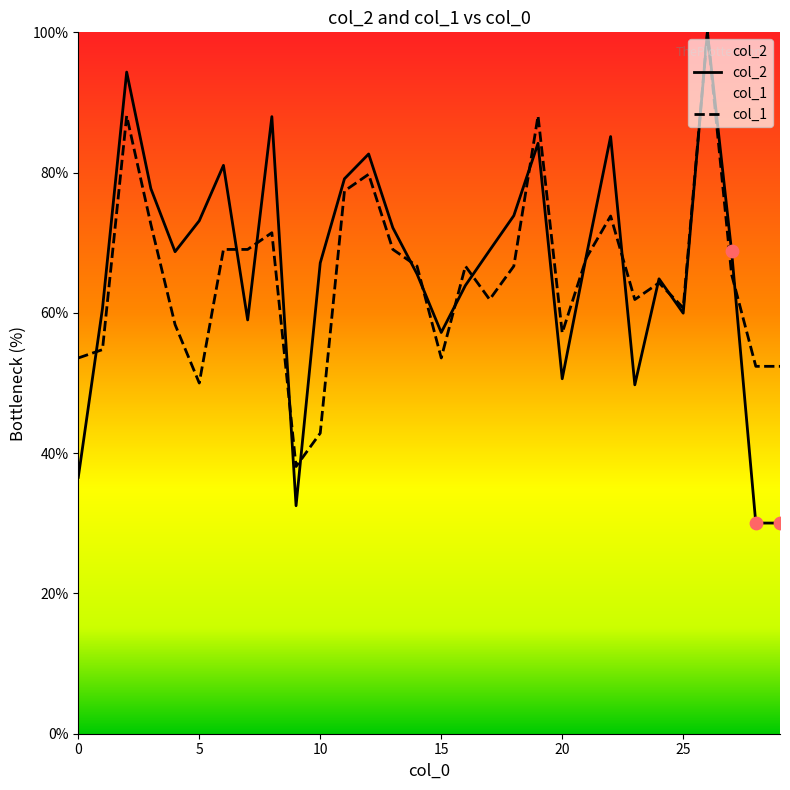

At how many categories does at least one series exceed 76?

9